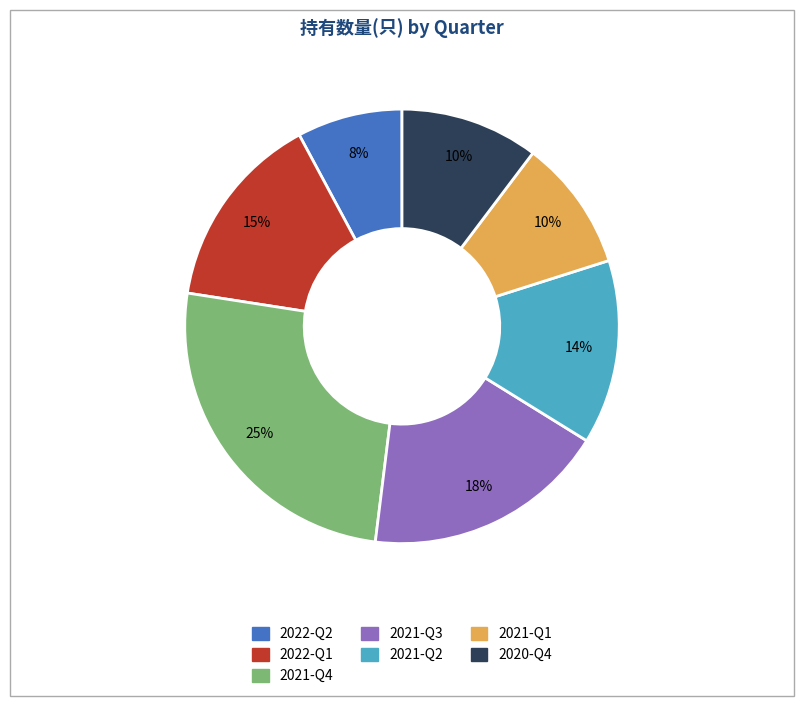

The 2022-Q1 slice represents 4% of the pie. True or false?

False